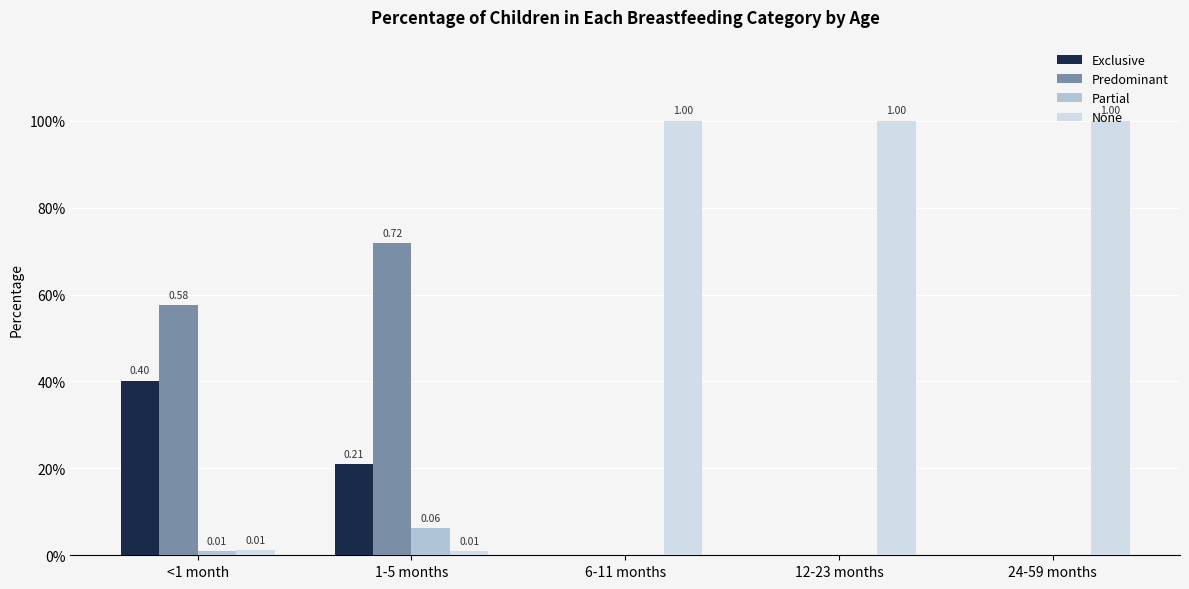

Are the bars horizontal?

No